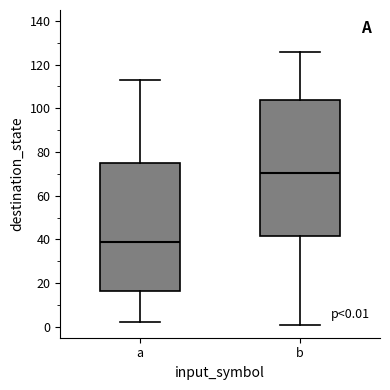

Which box's median line is the highest?

b